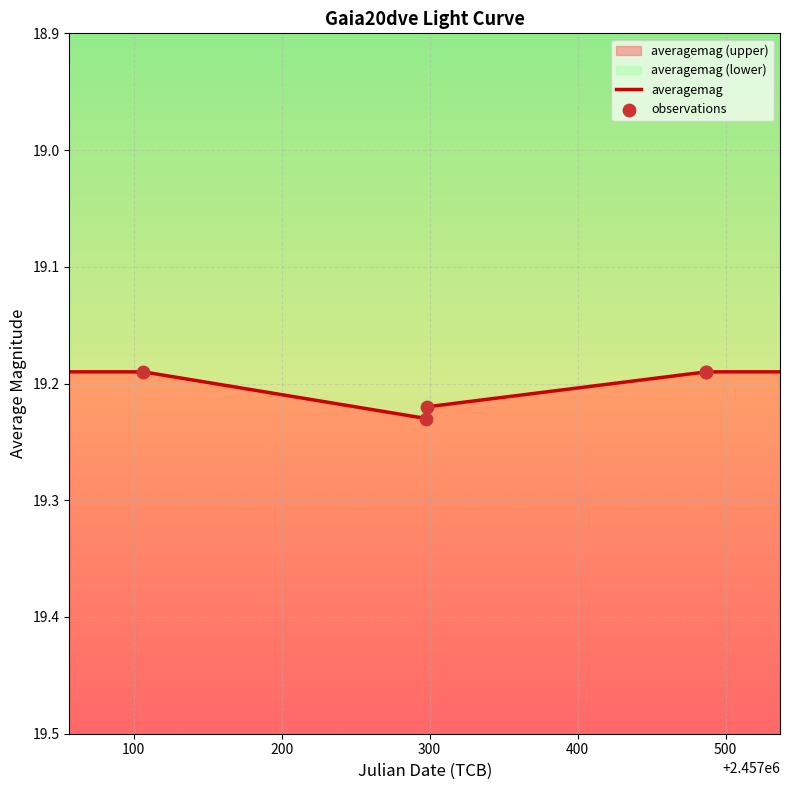

Between 2015-03-25 and 2016-04-08, which is larger?

2015-03-25